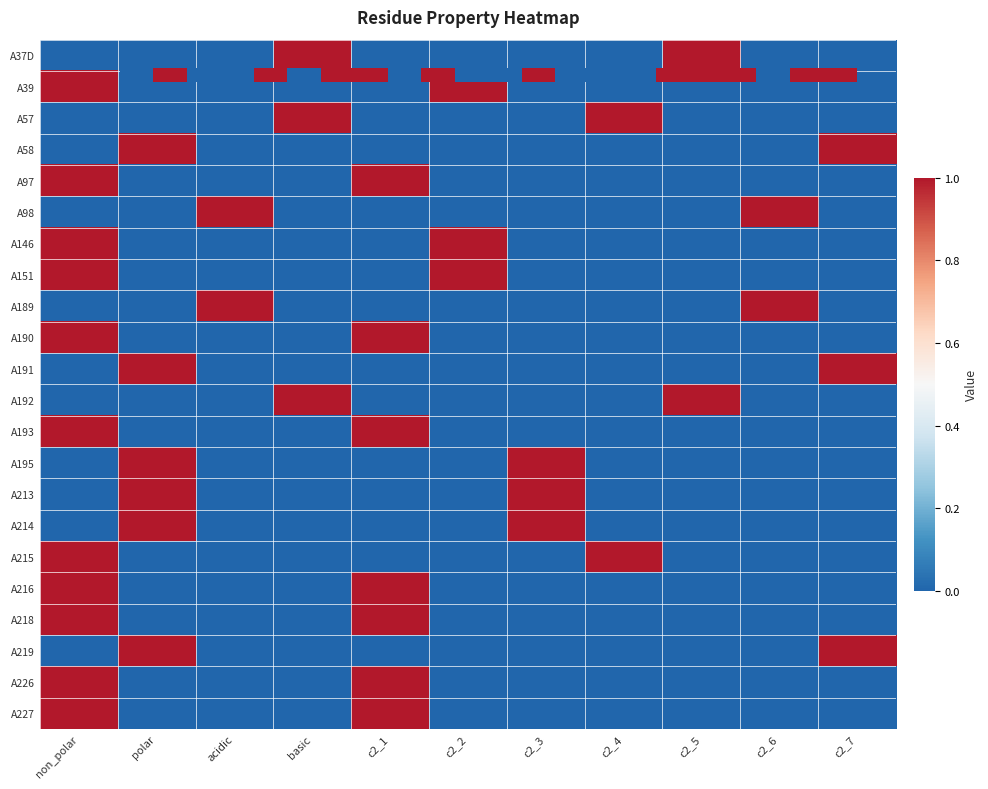

The value of A195 at acidic is 0. True or false?

True